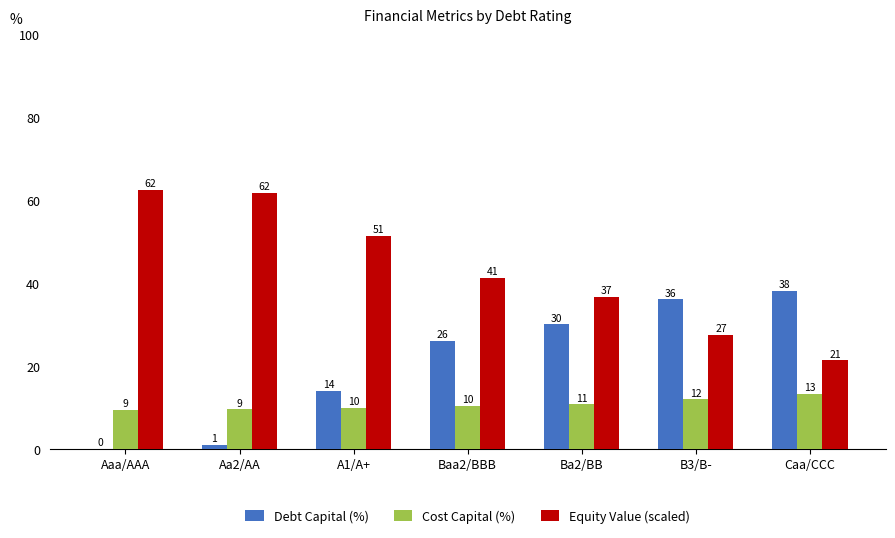

What are all the series names shown in the legend?

Debt Capital (%), Cost Capital (%), Equity Value (scaled)